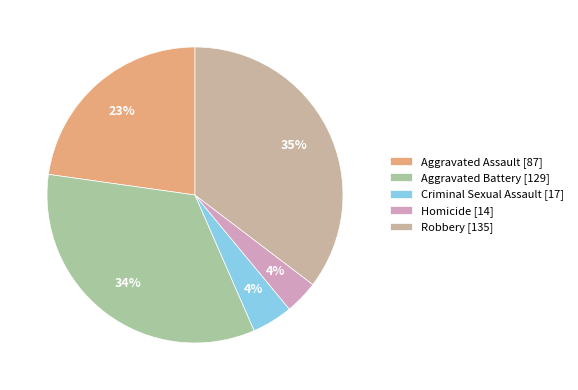

How many segments does this pie chart have?

5